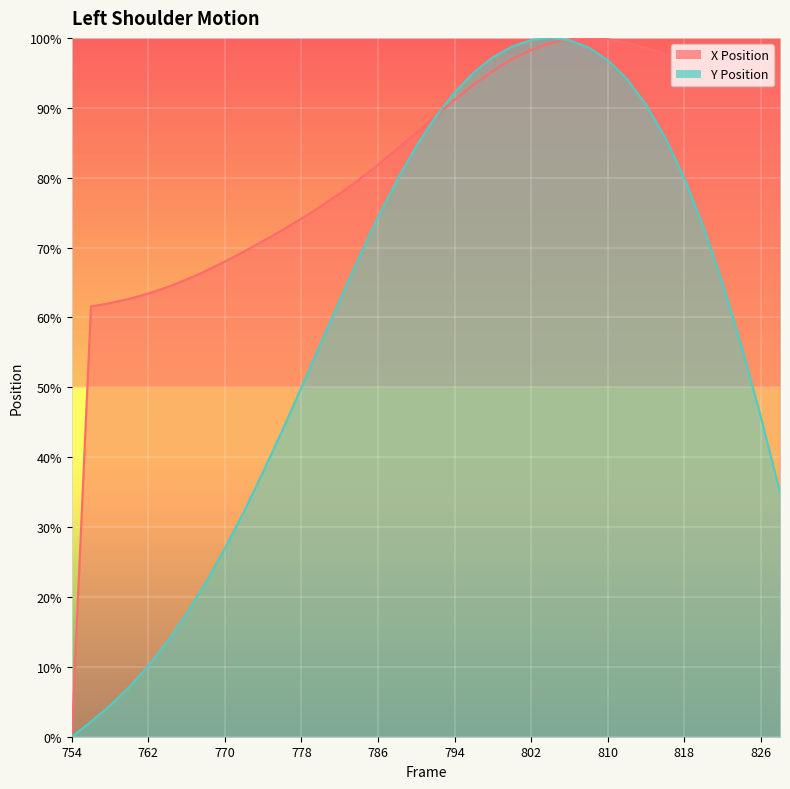

Count the number of data series in this chart.

2